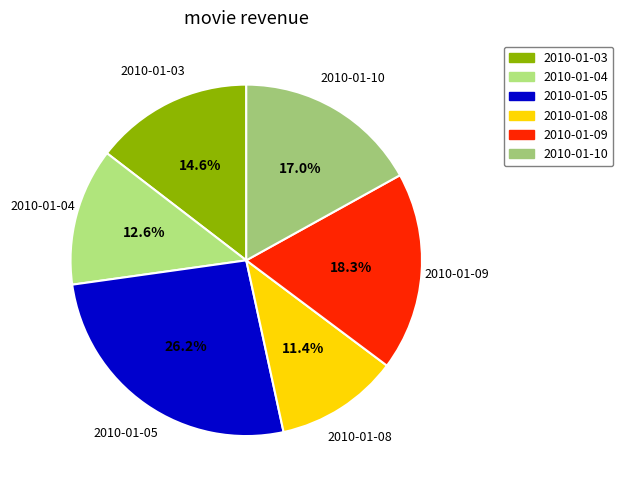

To the nearest percent, what percentage of the pie is 2010-01-10?

17%